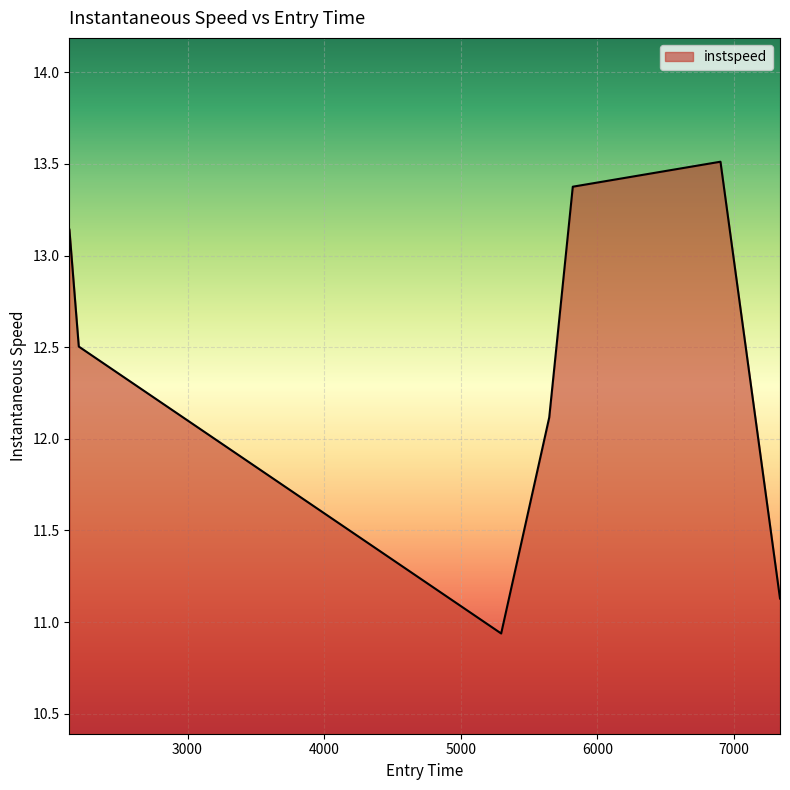

How many interior local valleys (lower than both neighbors) does the data have?

1